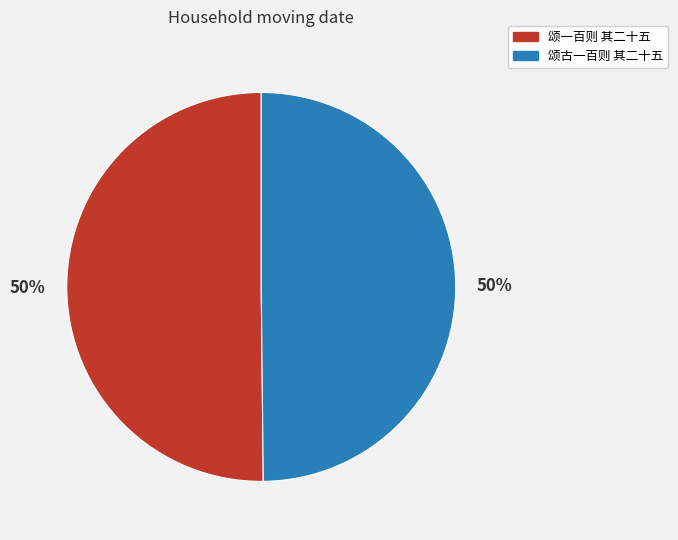

To the nearest percent, what is the average slice percentage?

50%